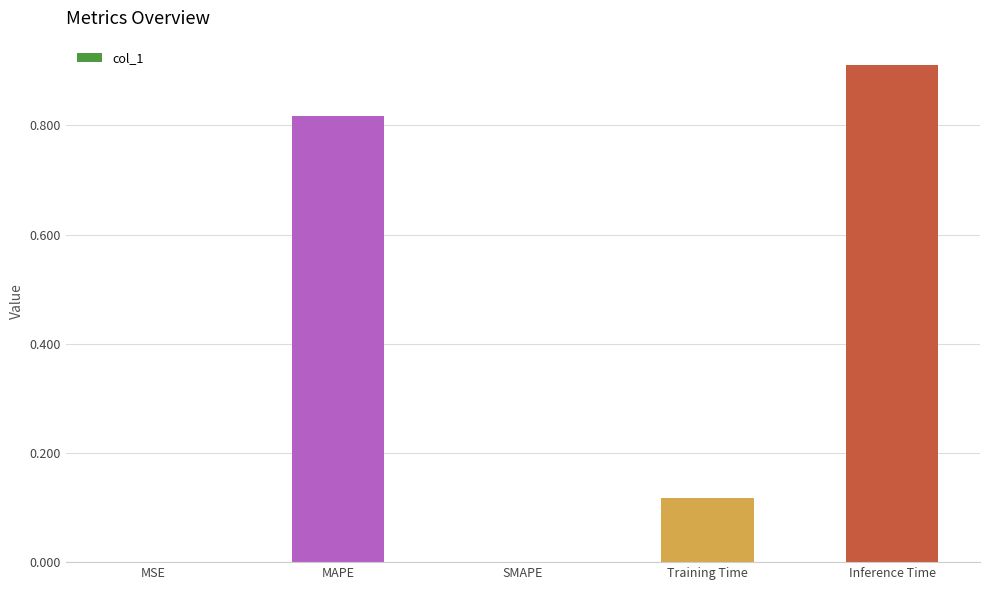

Are the bars horizontal?

No